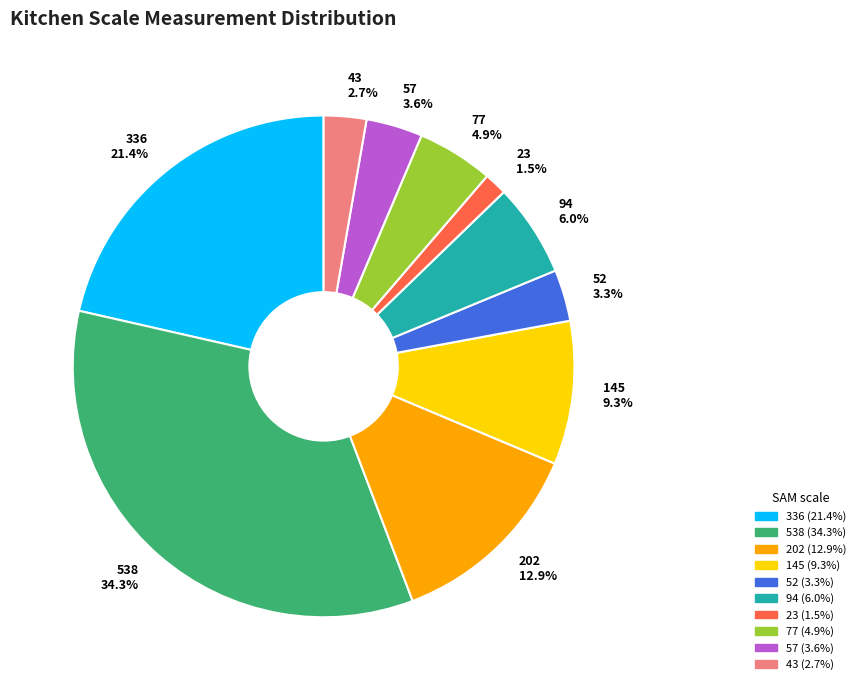

Do 202 and 52 together represent more than half of the pie?

No